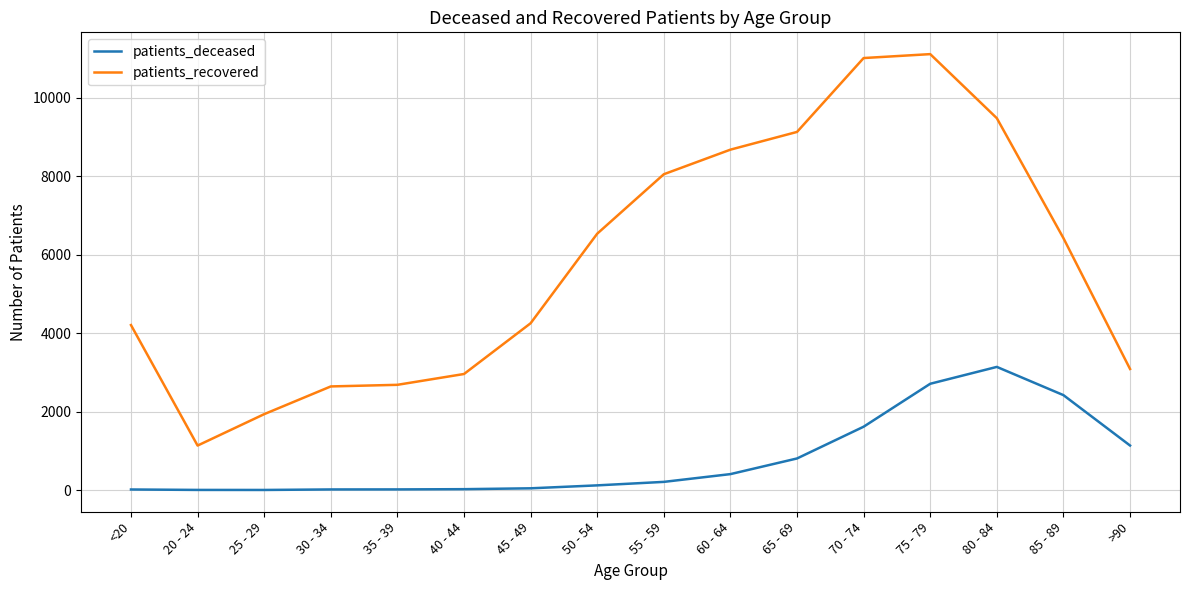

Which series changed the most between 30 - 34 and 80 - 84?

patients_recovered